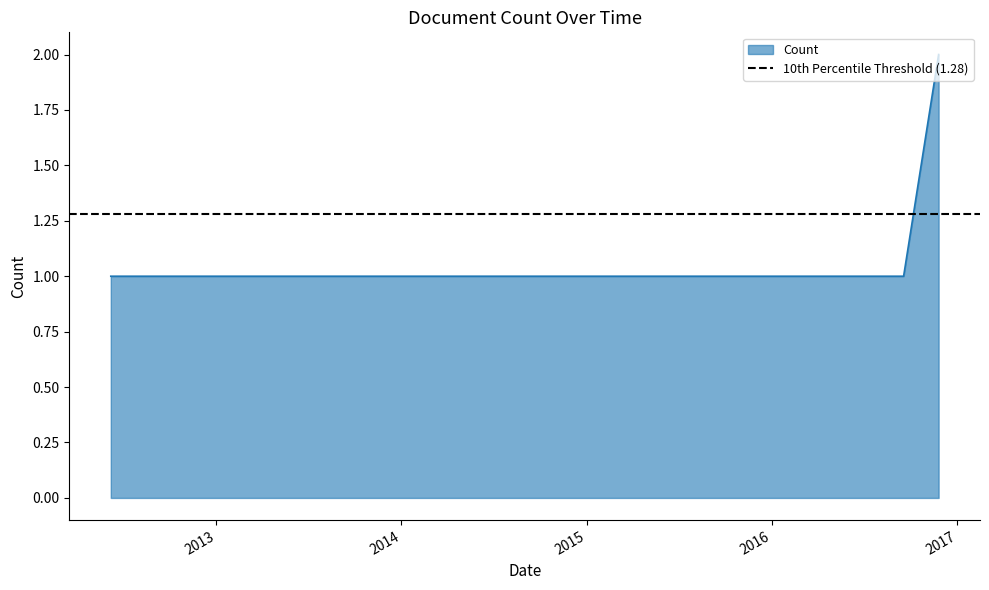

Reading left to right, what are all the values shown in this chart?

2012-06-07=1	2012-06-14=1	2013-10-28=1	2014-06-29=1	2014-10-04=1	2014-11-04=1	2015-01-10=1	2016-04-17=1	2016-09-17=1	2016-11-25=2